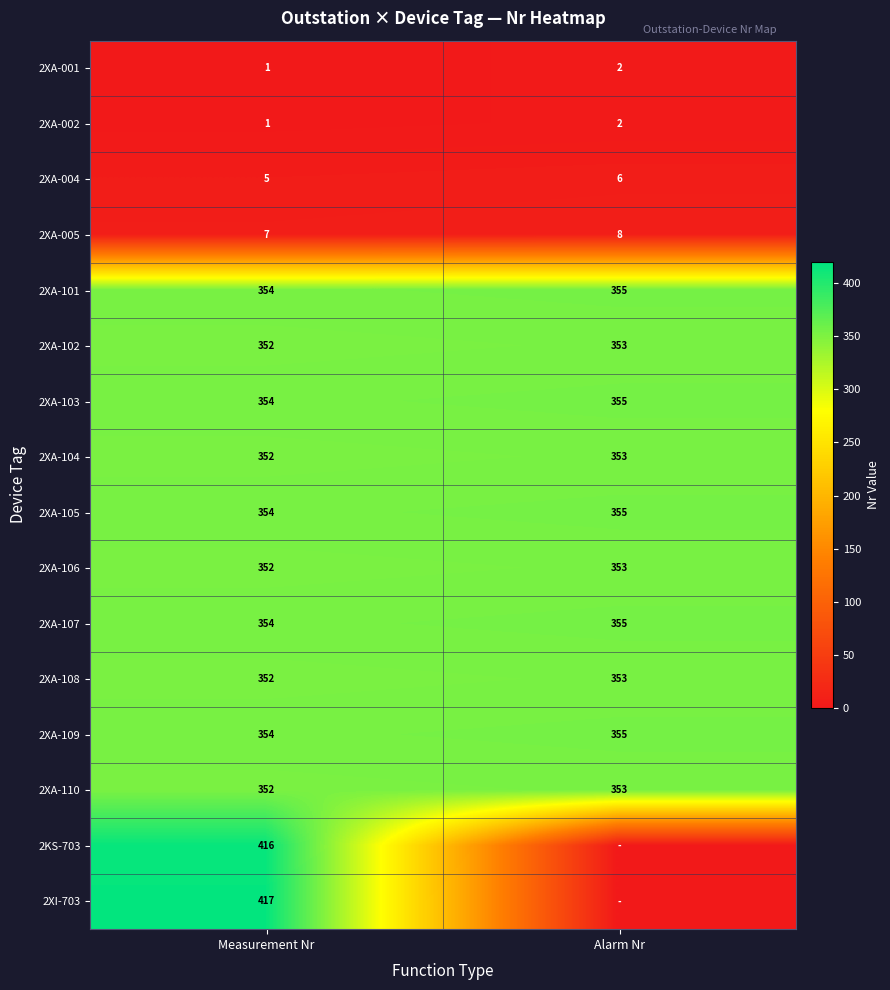

How many categories are shown in the chart?

2